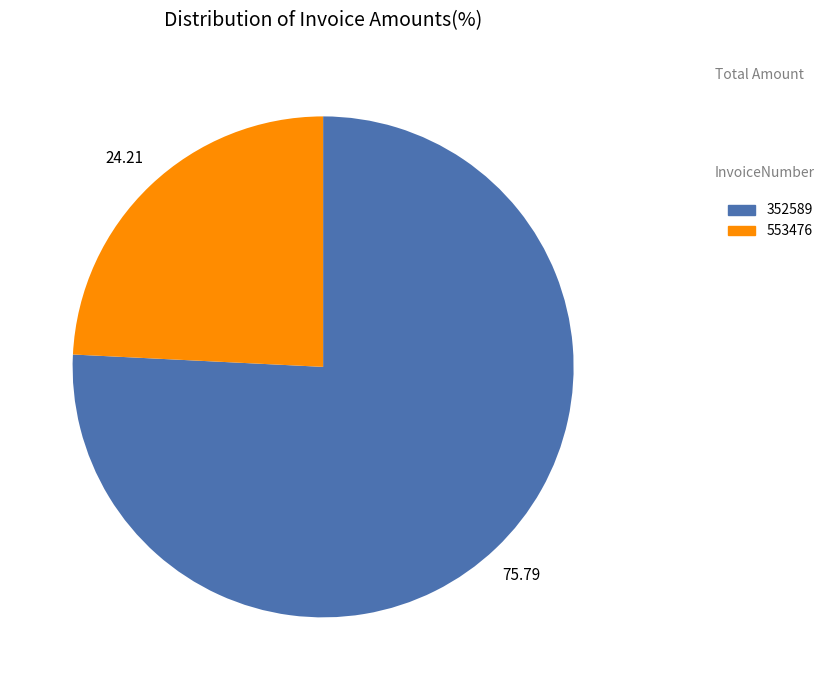

Which category has the biggest portion of the pie?

352589